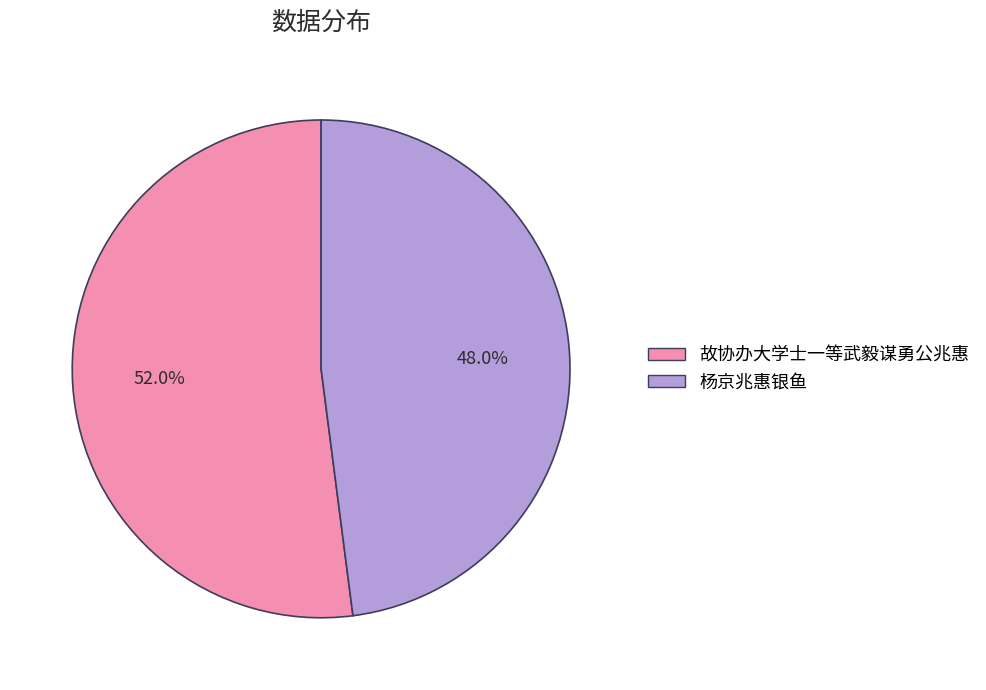

What is the majority slice?

故协办大学士一等武毅谋勇公兆惠